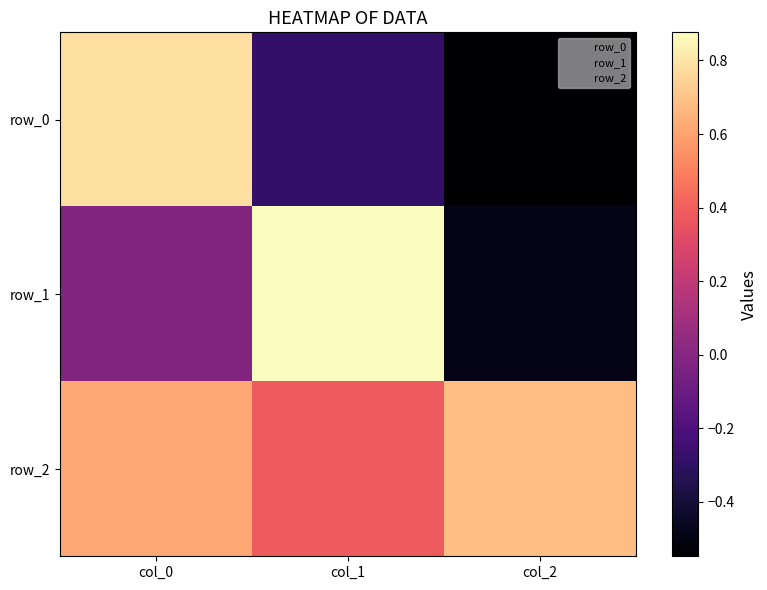

At which label does row_1 reach its peak?

col_1